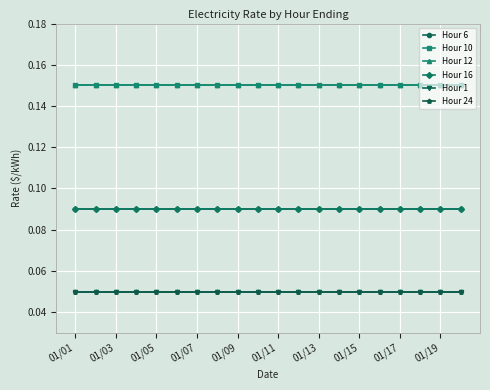

Does the chart have visible grid lines?

Yes